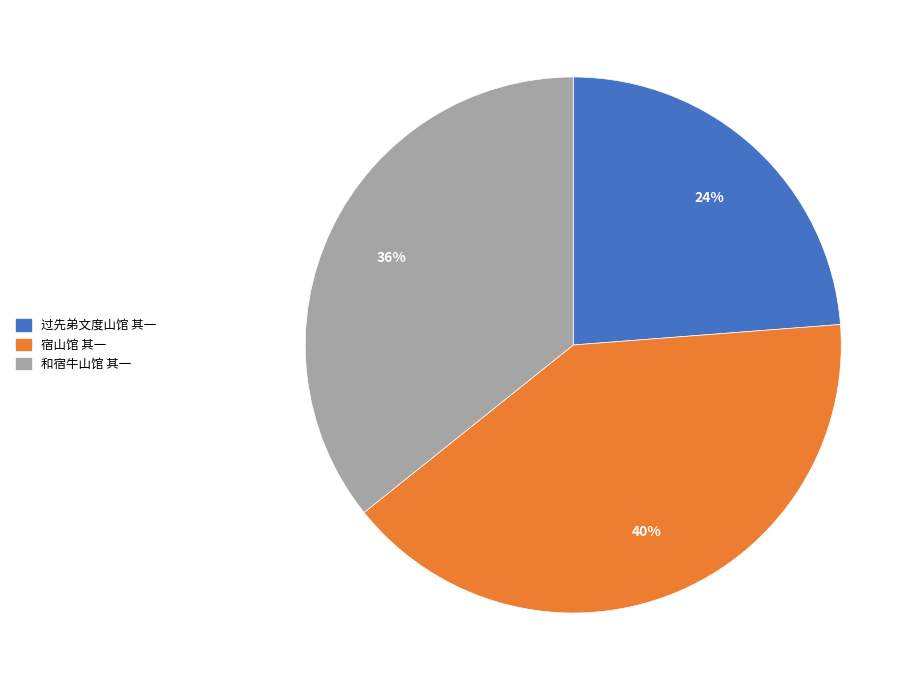

To the nearest percent, what is the average slice percentage?

33%